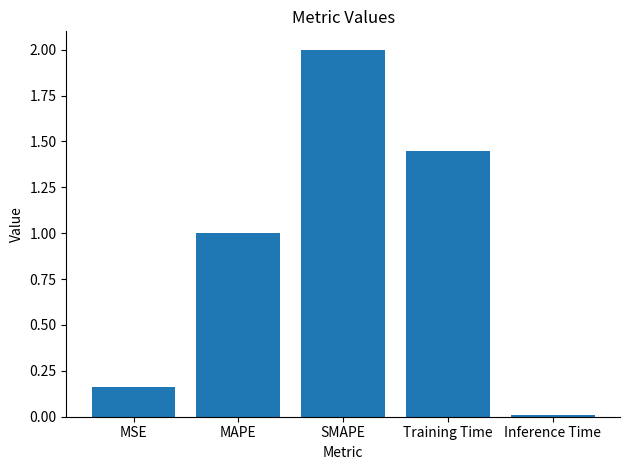

What is the maximum value shown in the chart?

2.0